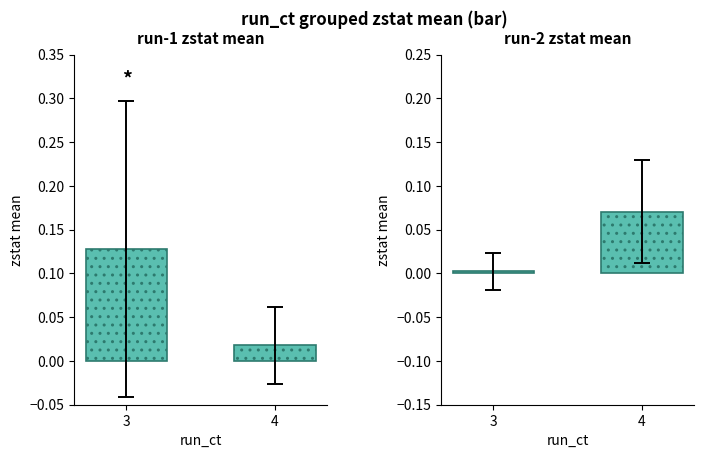

Are the bars grouped side by side (vs. stacked)?

No